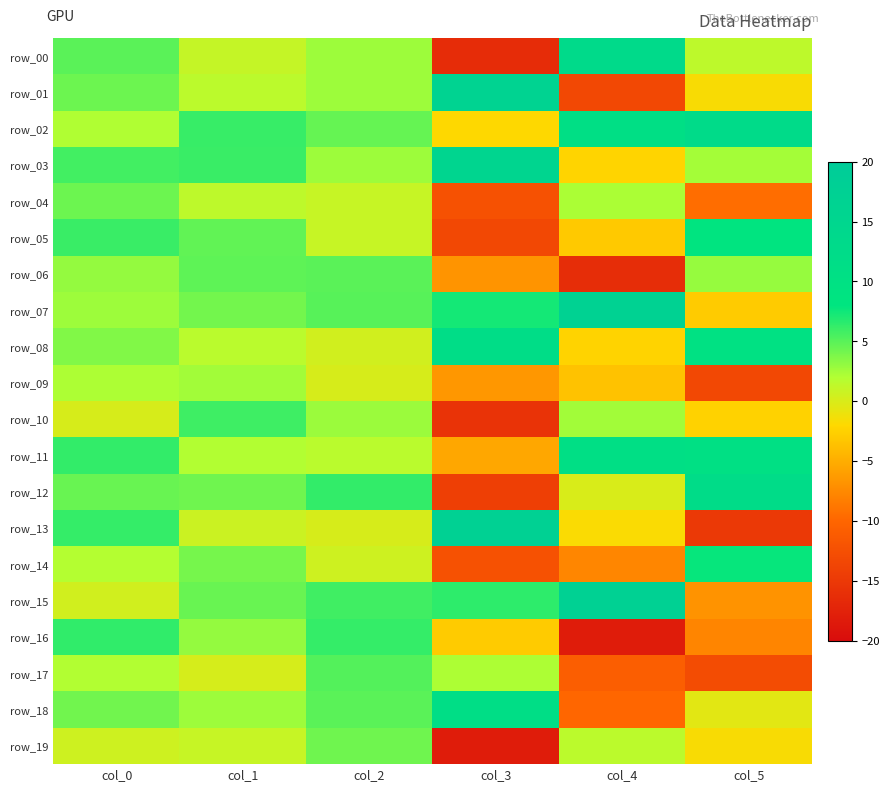

What is the minimum value shown in the chart?

-18.3